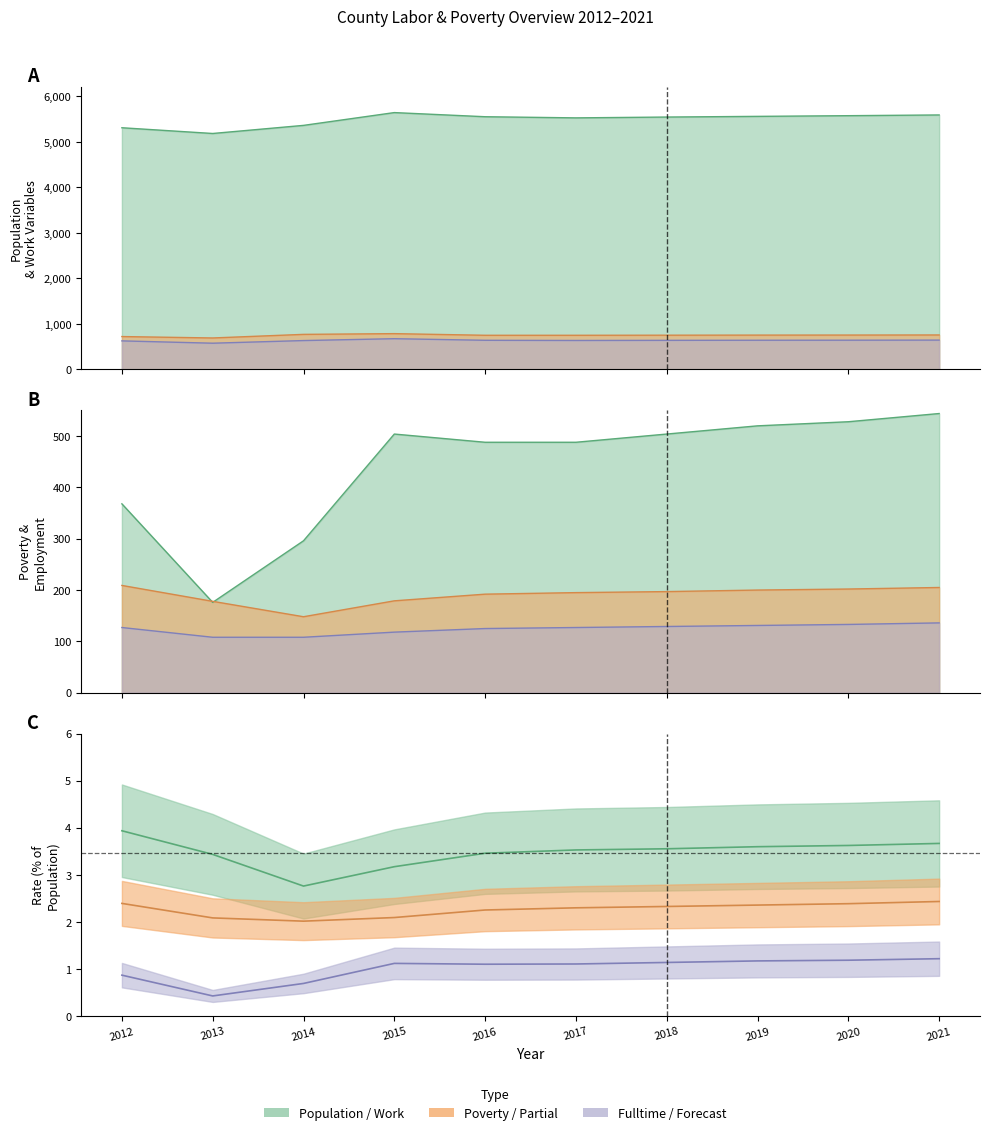

List the labels in order of Population value, largest first.

2015, 2021, 2020, 2019, 2016, 2018, 2017, 2014, 2012, 2013